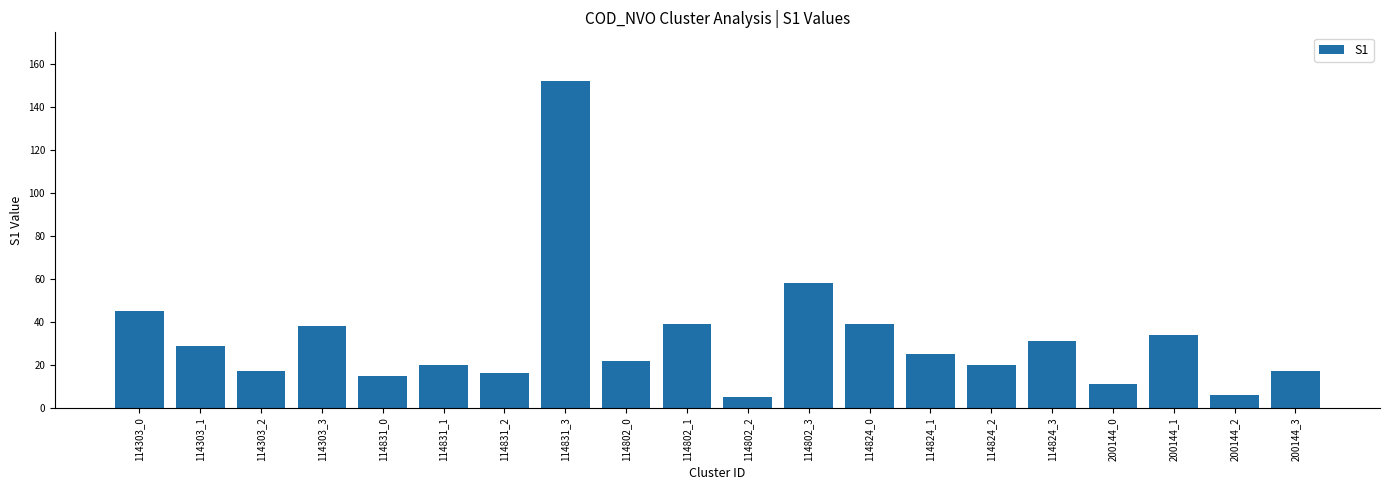

Reading left to right, list all the values displayed in this chart.

45	29	17	38	15	20	16	152	22	39	5	58	39	25	20	31	11	34	6	17